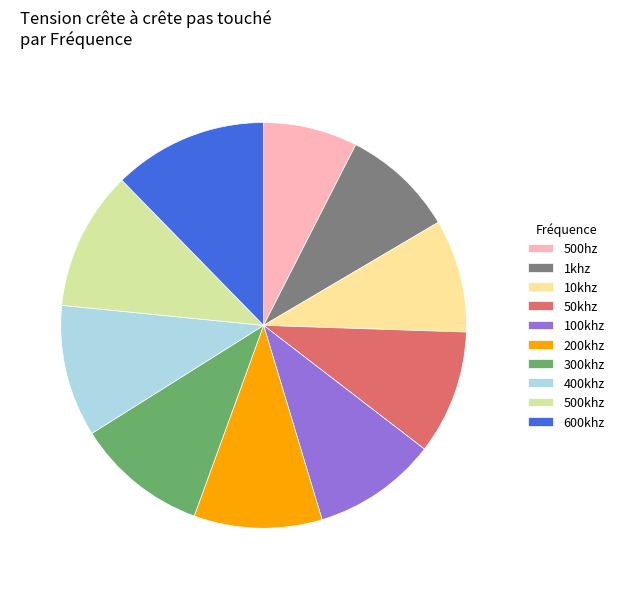

Do 200khz and 500hz together represent more than half of the pie?

No